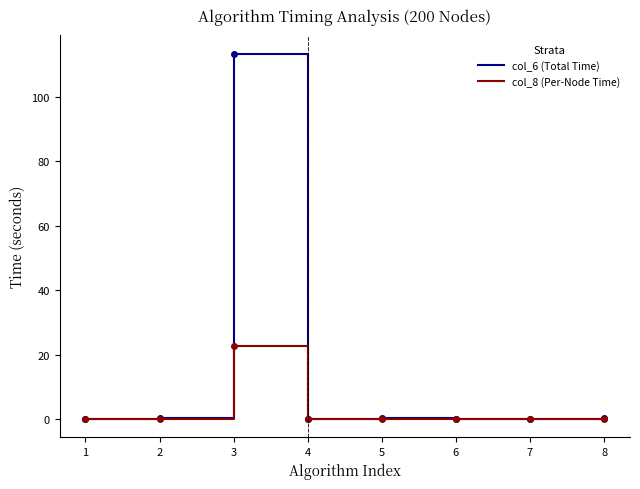

True or false: col_6 (Total Time) has more than 0 points higher than both neighbors.

True